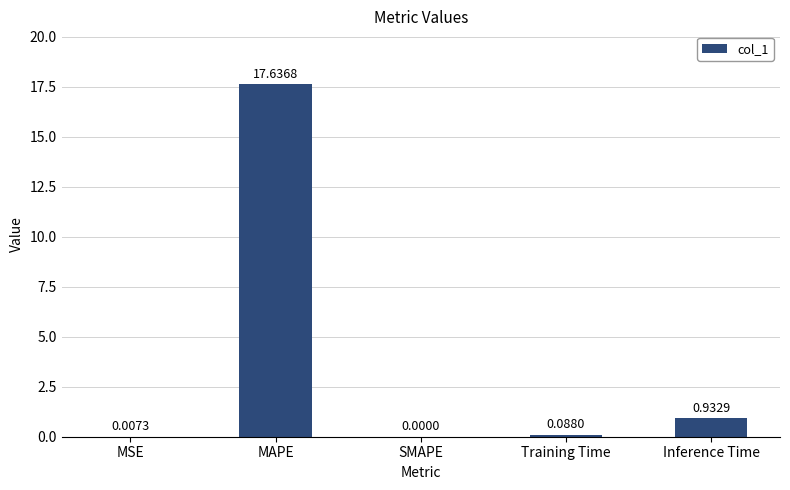

Which has a higher value, MAPE or SMAPE?

MAPE